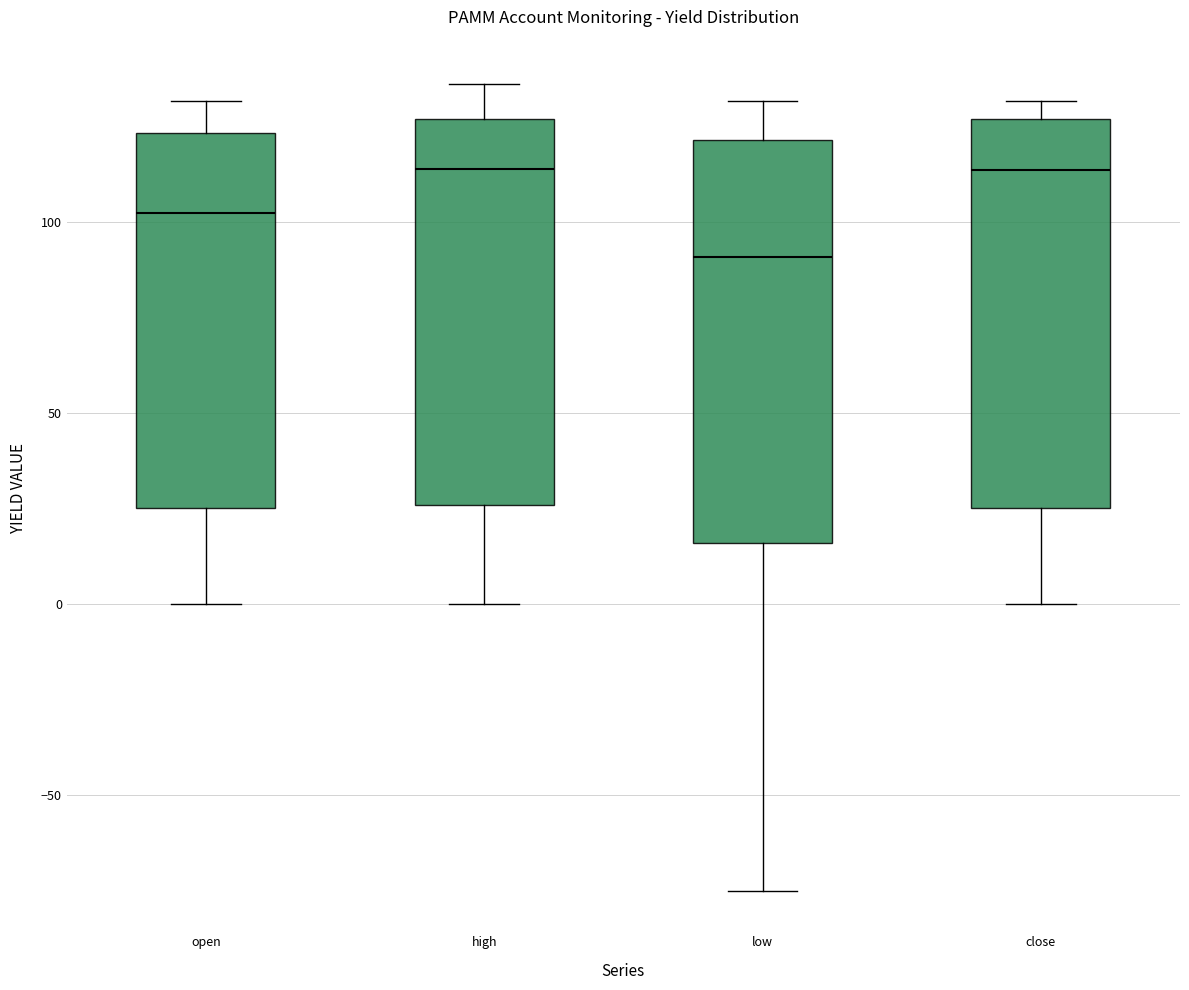

Which box's median line is the lowest?

low